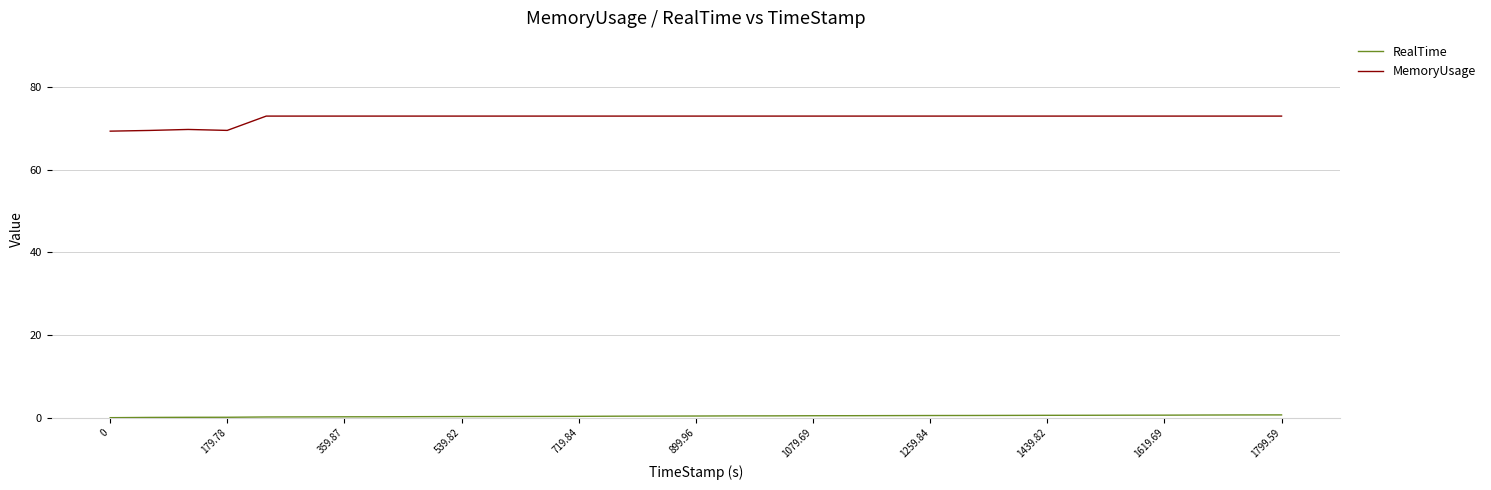

Which series has the largest total across all categories?

MemoryUsage